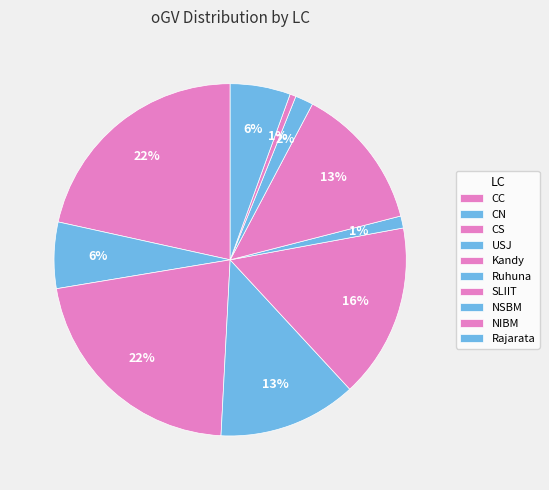

How many slices are in this pie chart?

10